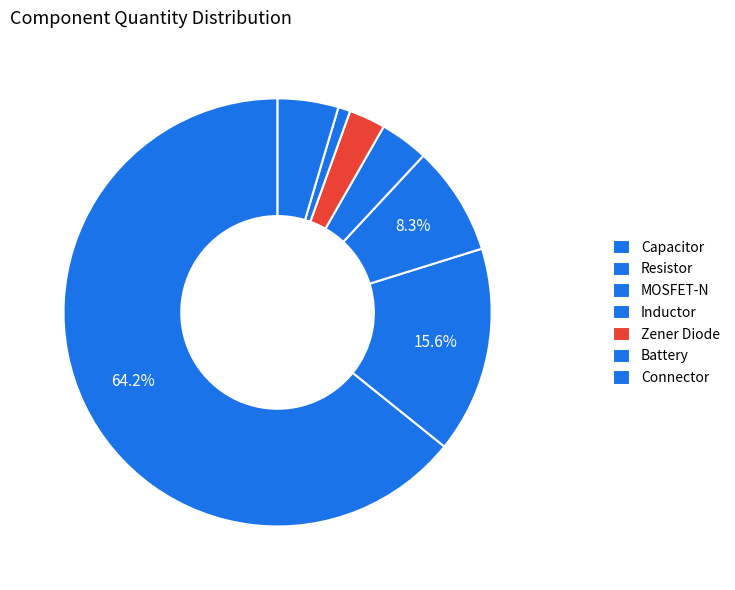

To the nearest percent, what is the difference between the largest and smallest slice percentages?

63%